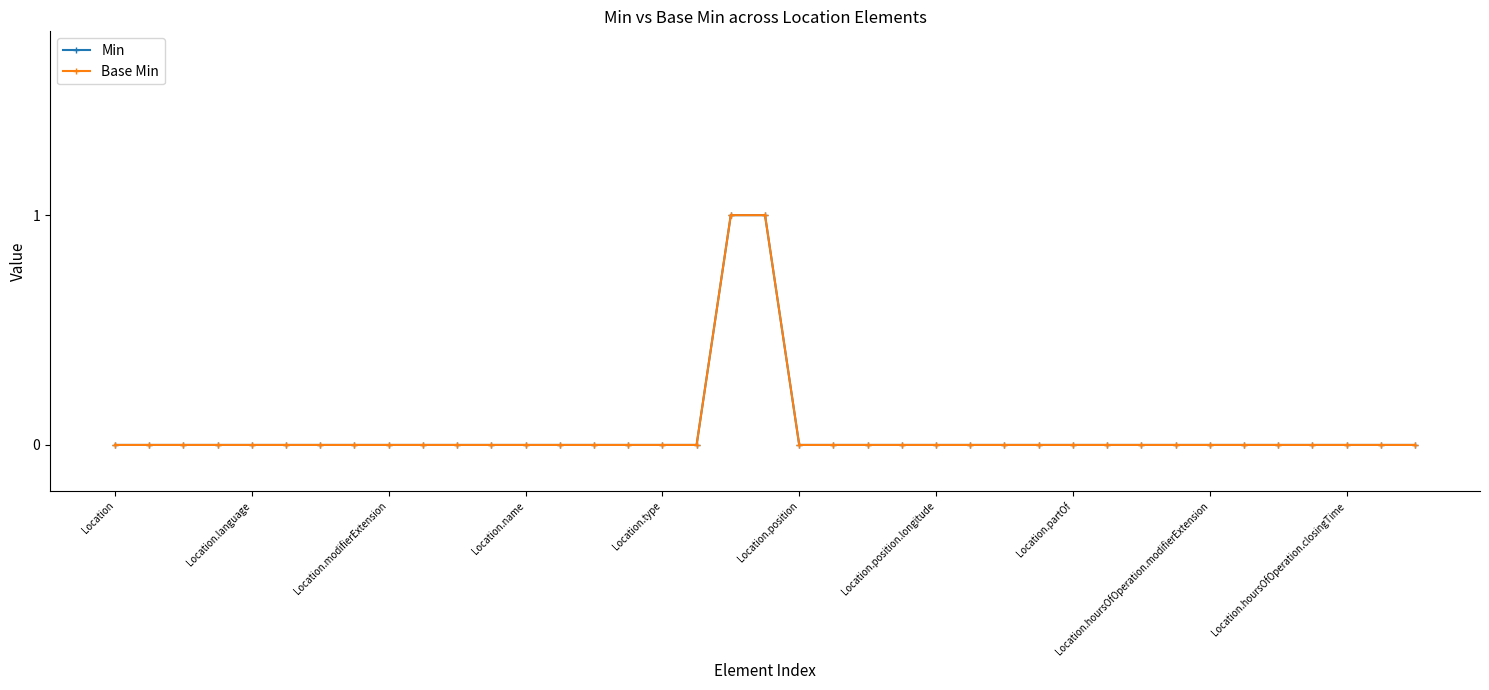

What is the difference between the maximum and minimum values in the Min series?

1